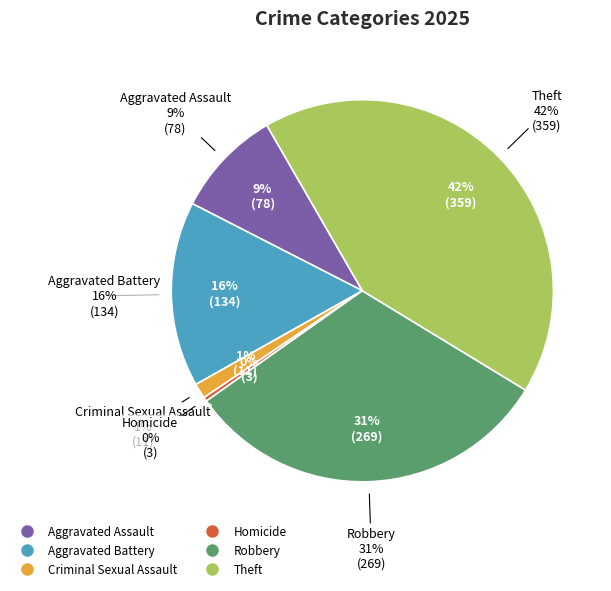

Does Aggravated Battery represent more than half of the total?

No